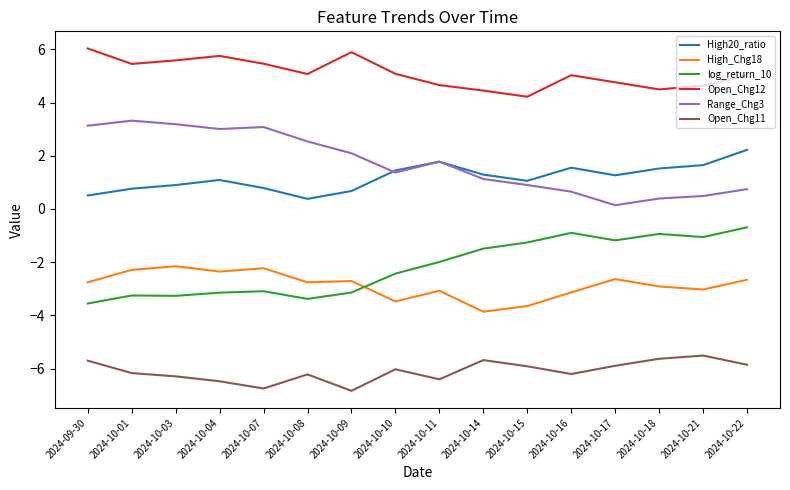

What position from the left is 2024-10-21?

15